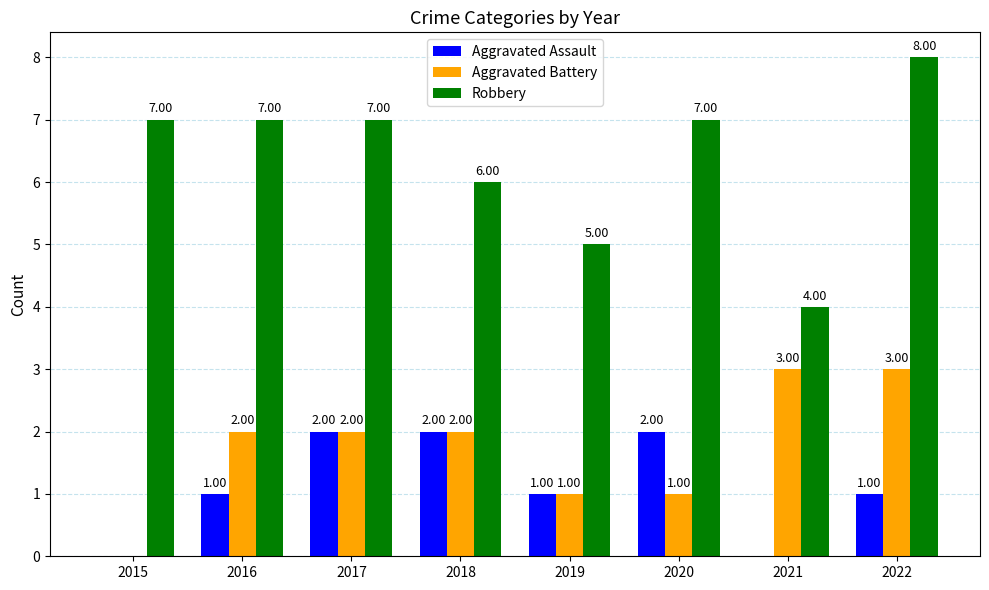

Which series has the largest total across all categories?

Robbery